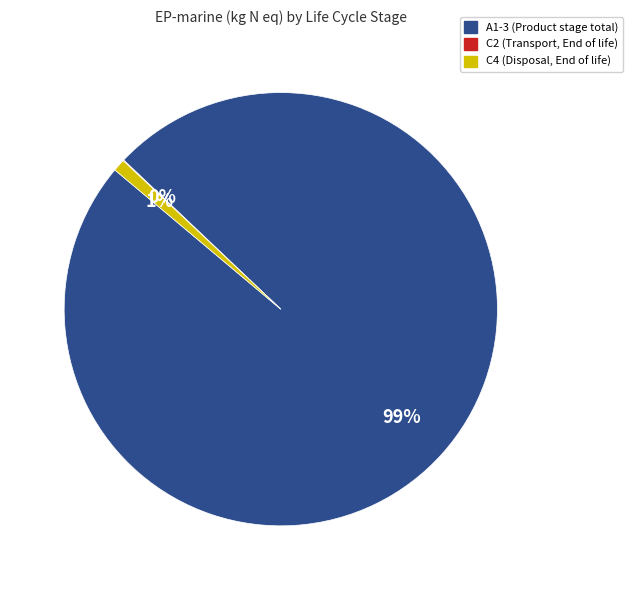

To the nearest percent, what is the average slice percentage?

33%